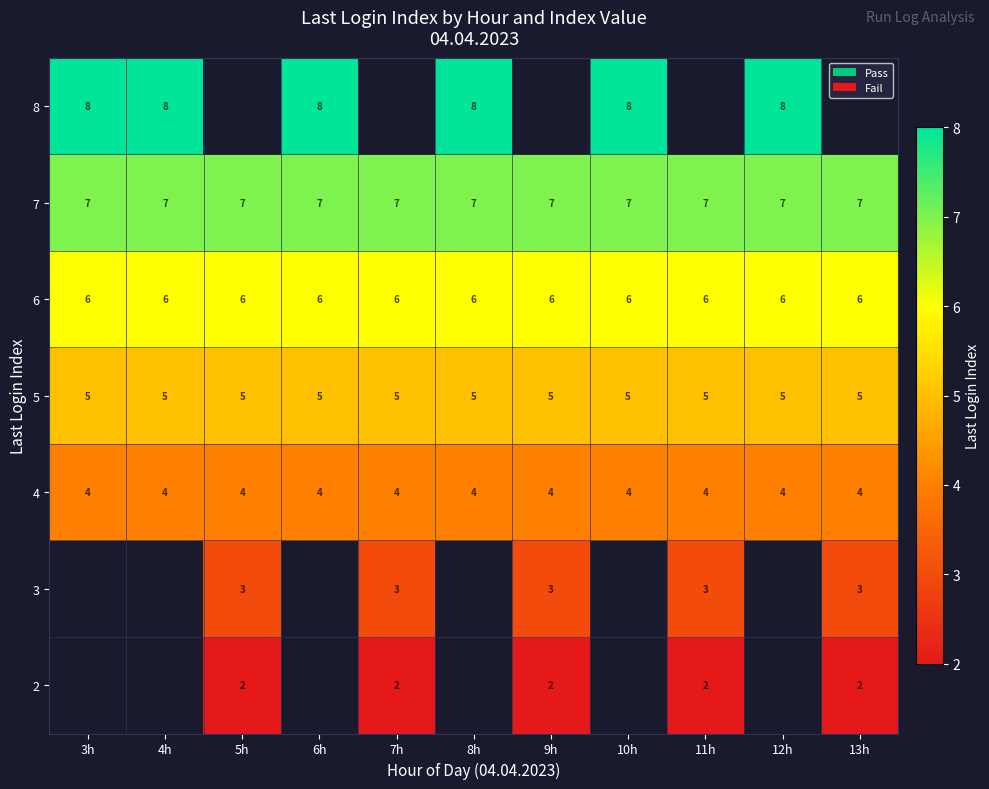

The 2 series shows 1 at 7h. True or false?

False